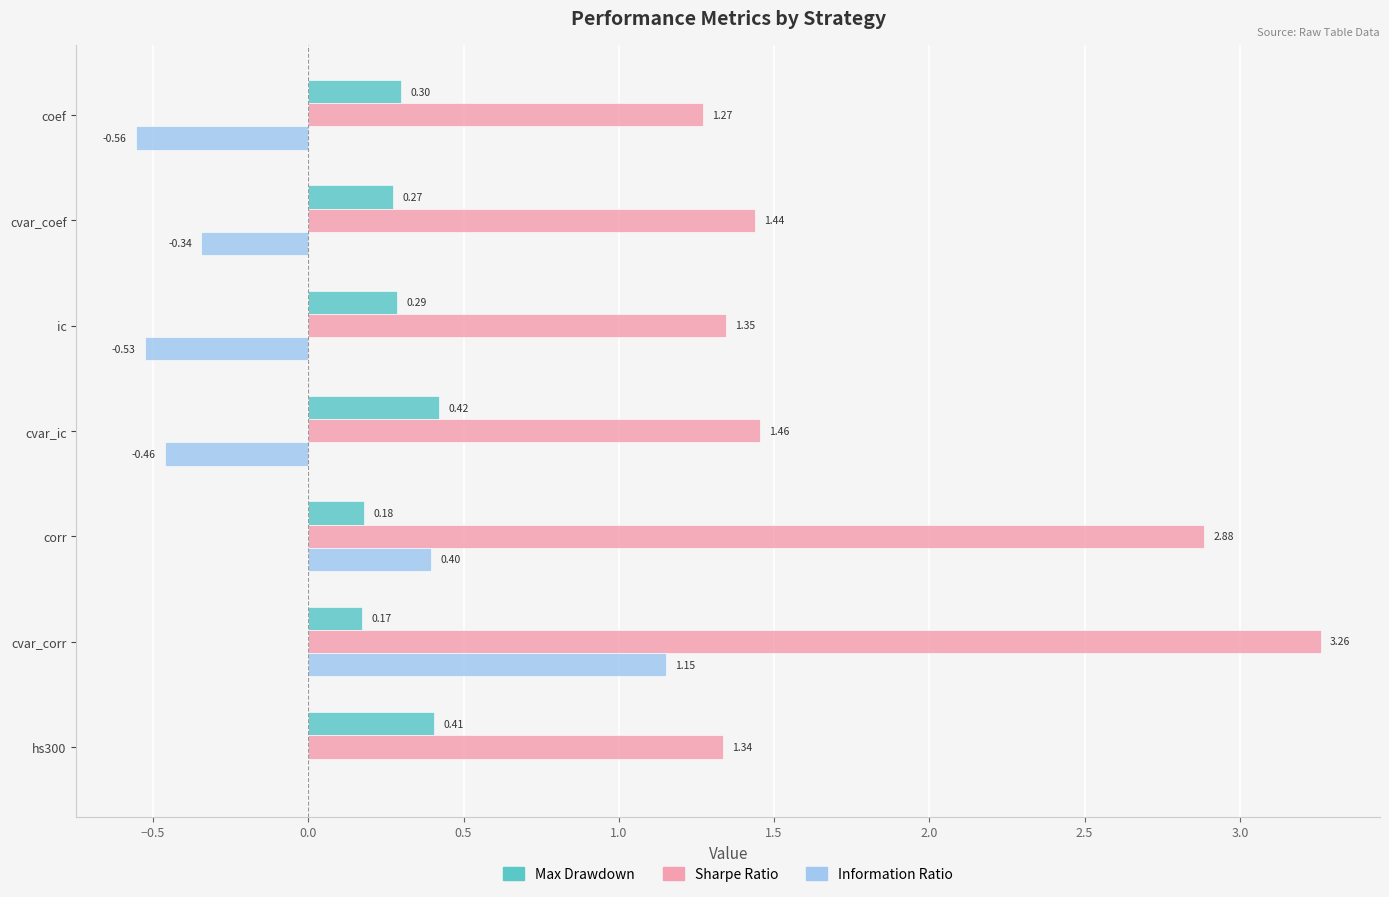

Which label corresponds to the largest value in the chart?

cvar_corr